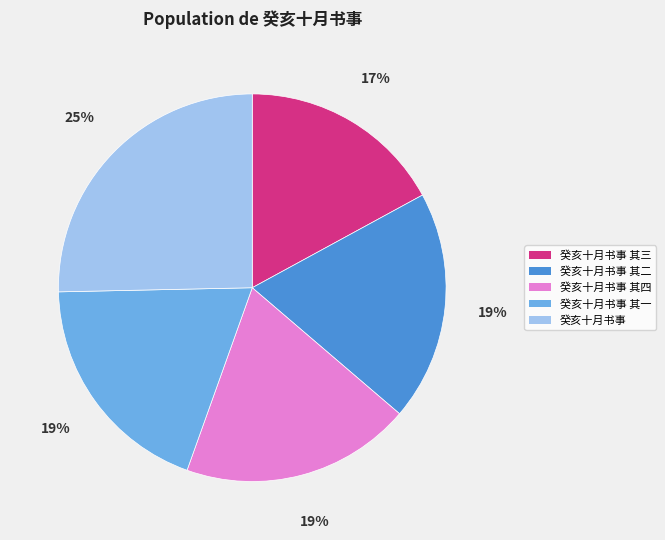

Which slice is the largest?

癸亥十月书事